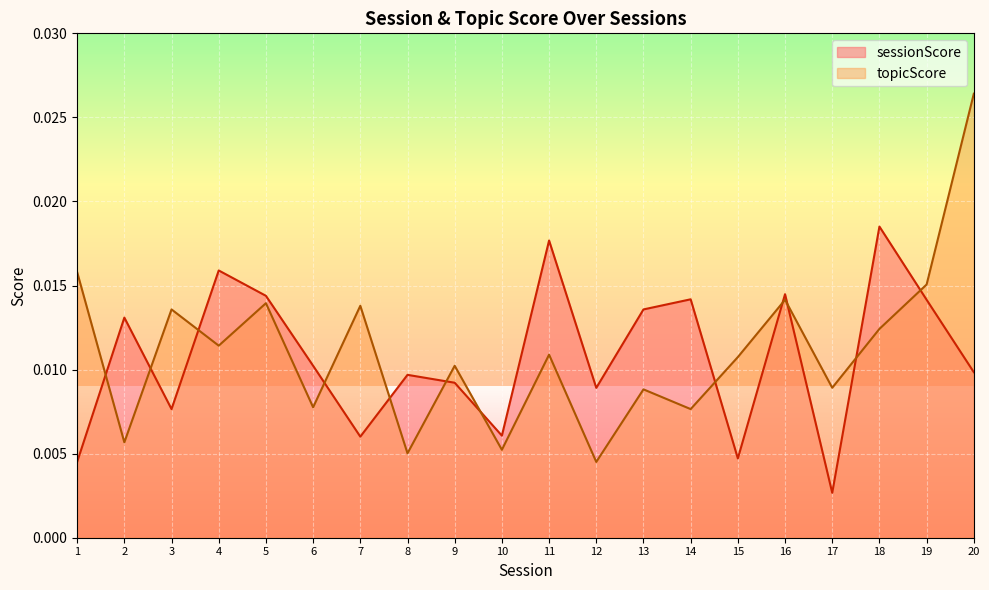

True or false: sessionScore has more than 1 points higher than both neighbors.

True